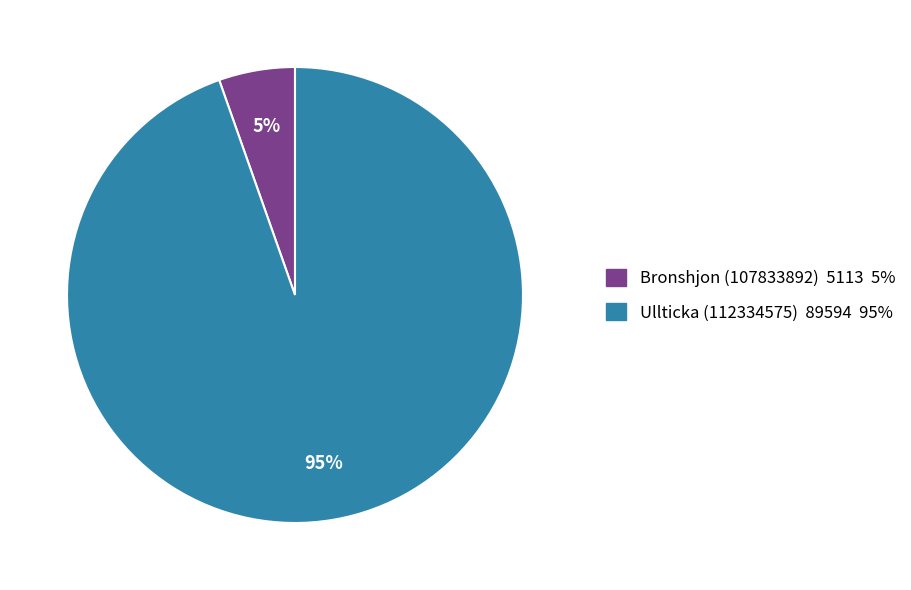

Is Ullticka (112334575) the majority of the pie?

Yes